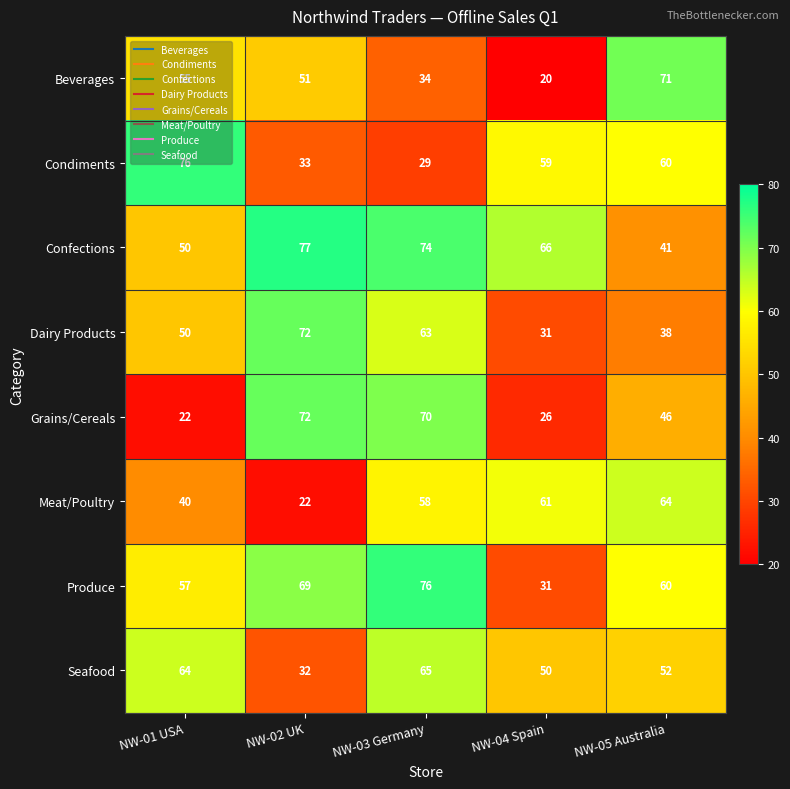

What is the spread (max minus min) of values at NW-03 Germany?

47